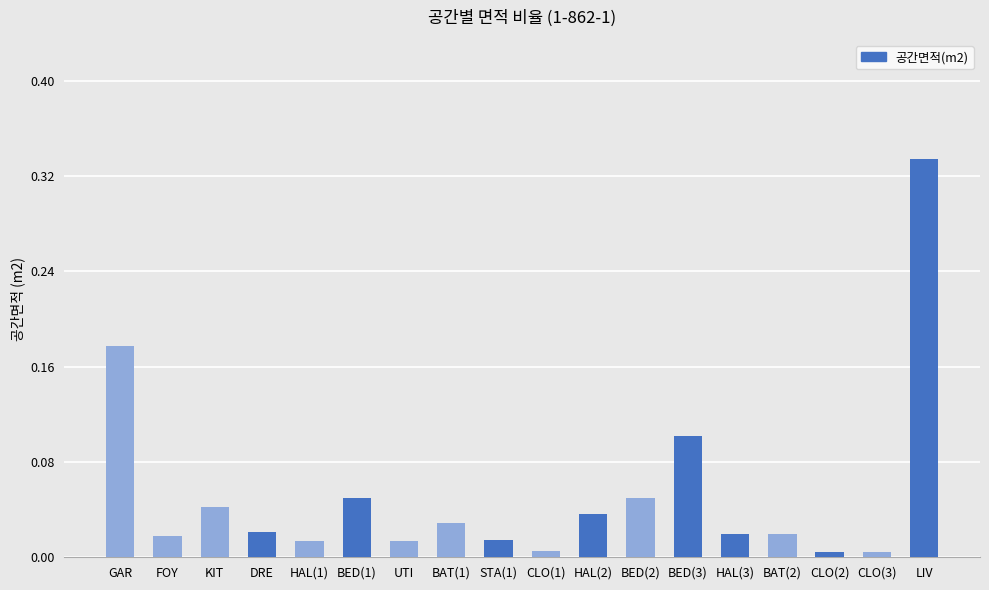

What is the change in value from GAR to DRE?

-0.2